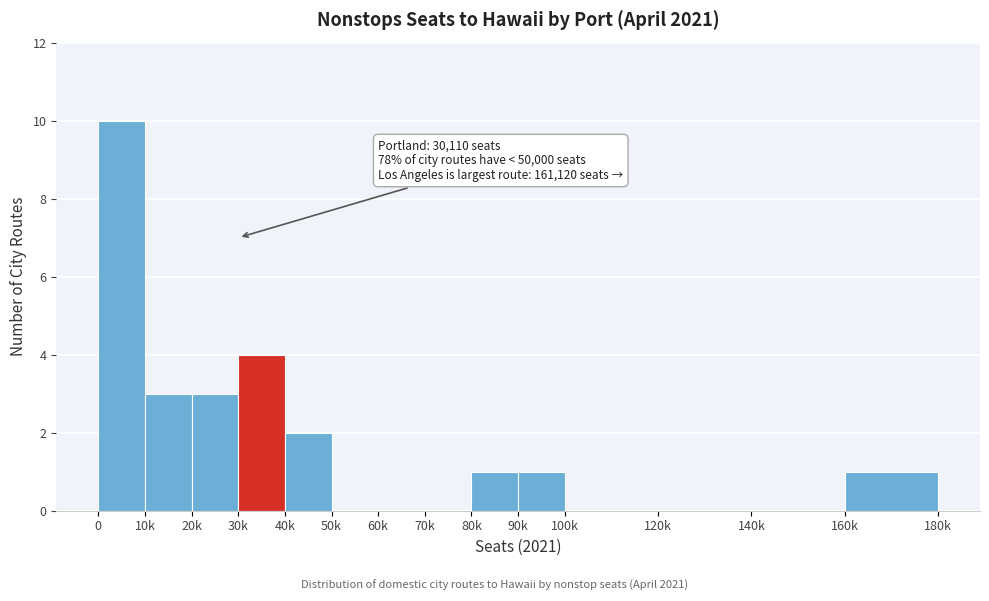

Reading left to right, list all the values displayed in this chart.

0=10	10k=3	20k=3	30k=4	40k=2	50k=0	60k=0	70k=0	80k=1	90k=1	100k=0	120k=0	140k=0	160k=1